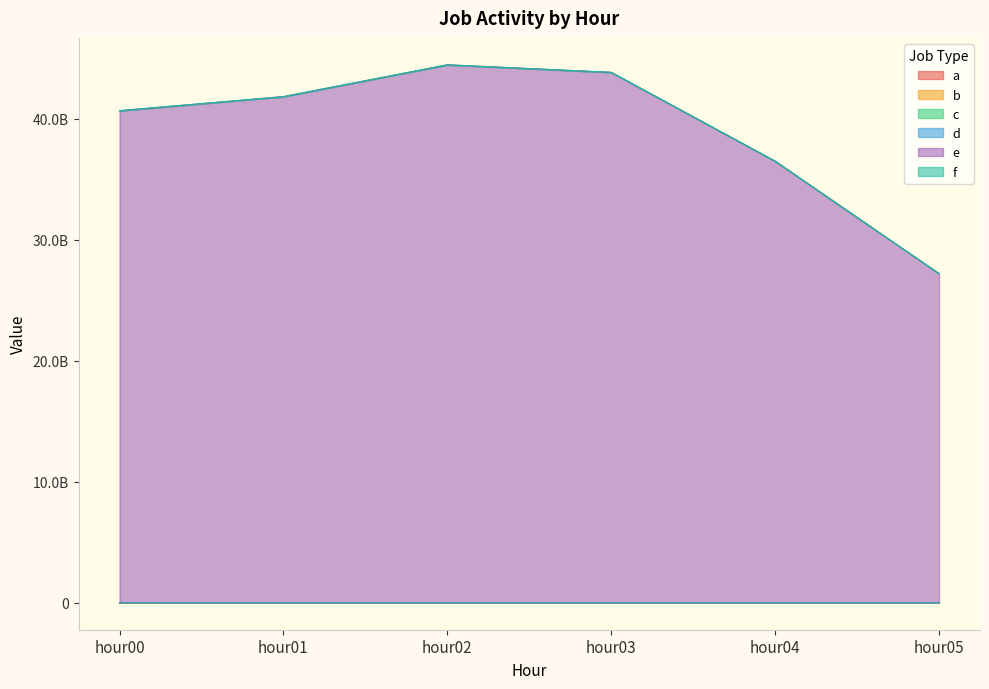

What is the difference between the maximum and minimum values in the d series?

7264458